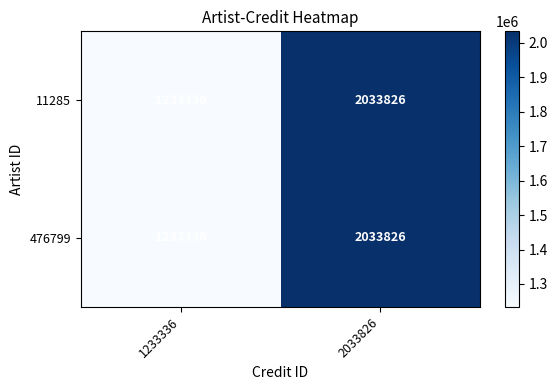

Is it true that 11285 equals 2680738 at 2033826?

False